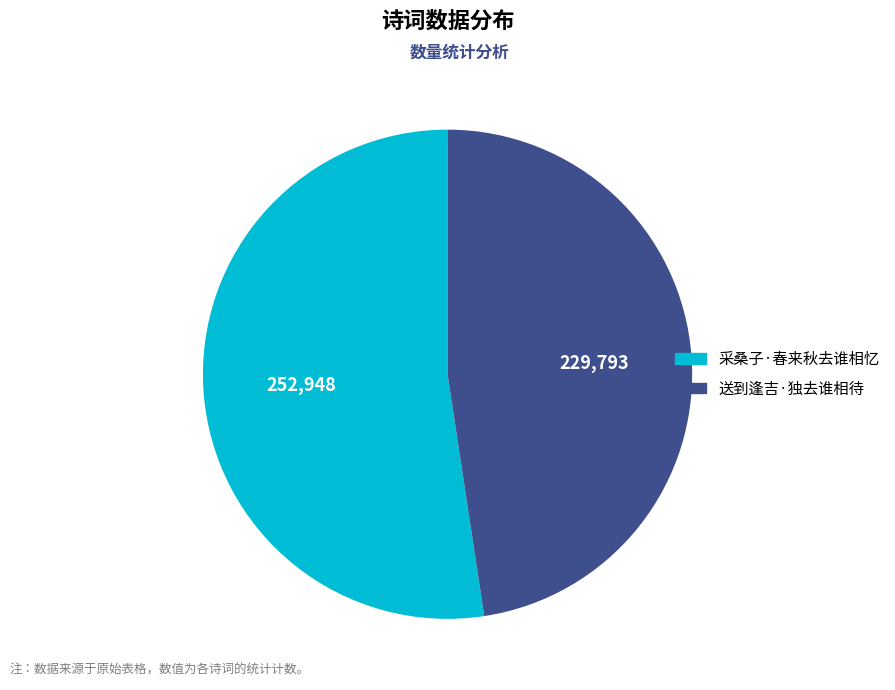

Which category has the biggest portion of the pie?

采桑子·春来秋去谁相忆